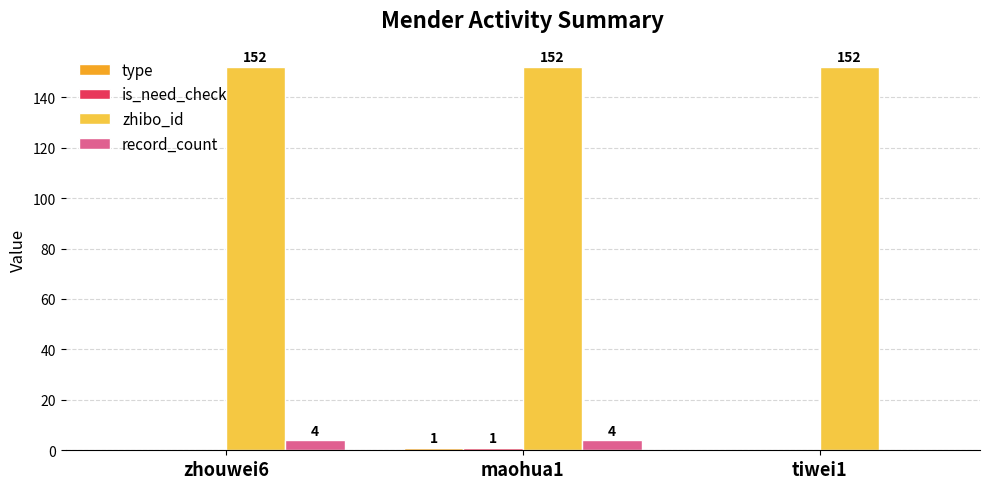

Which series changed the most between maohua1 and tiwei1?

record_count